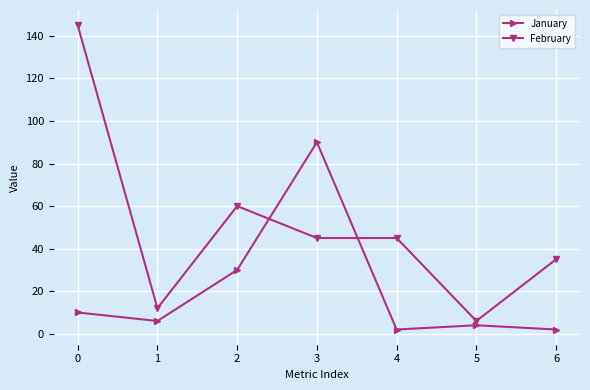

Reading right to left, what are all the values shown in this chart?

January: 2	4	2	90	30	6	10
February: 35	6	45	45	60	12	145